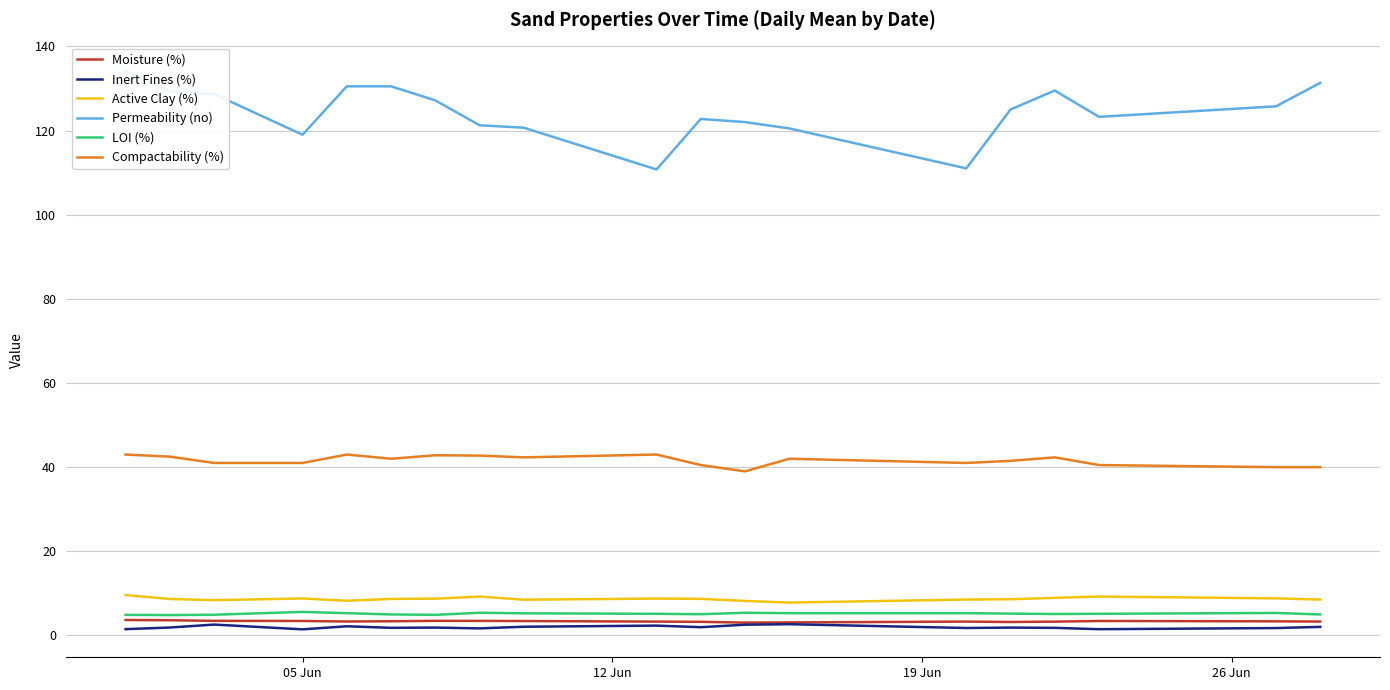

True or false: Moisture (%) and Permeability (no) intersect in this chart.

False